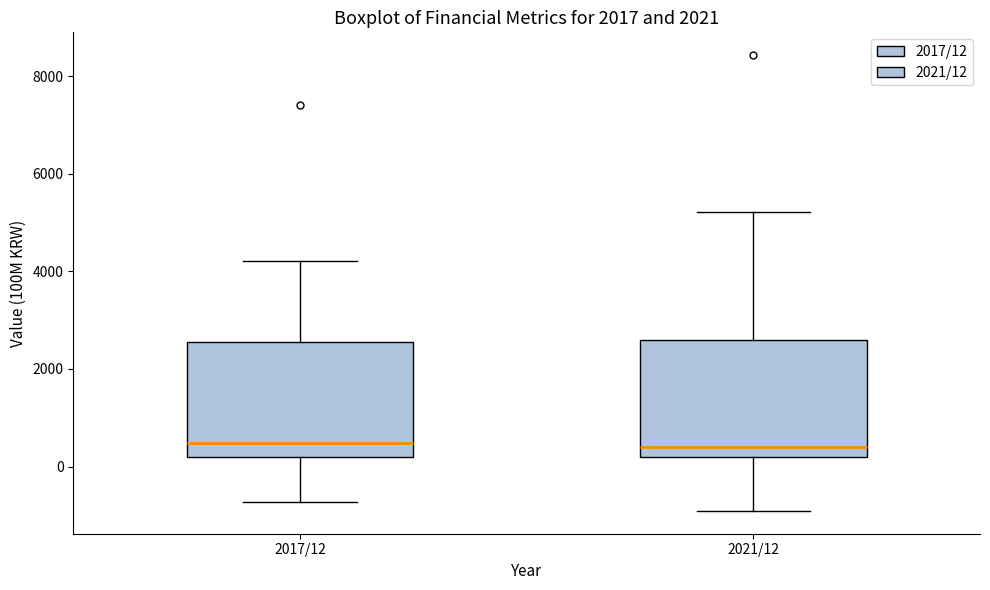

Reading left to right, transcribe this box plot: for each box, give where its median line is, the range the box spans, and where its two whiskers end, as read against the y-axis. The values are not printed on the chart, so give them approximately, as read against the axis.

2017/12: median 400, box 200 to 2600, whiskers -800 to 4200
2021/12: median 400, box 200 to 2600, whiskers -1000 to 5200